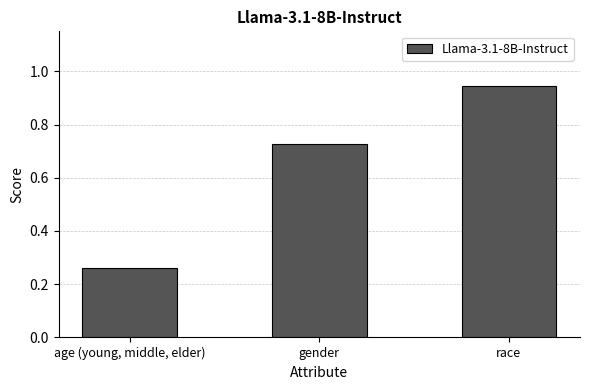

True or false: the data shows 0.4 at gender.

False